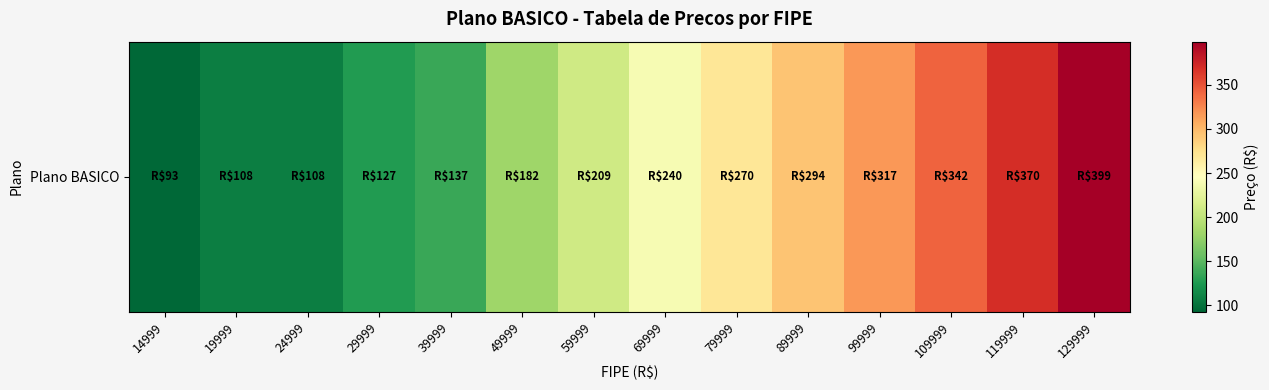

Which category has the lowest value across all series?

14999